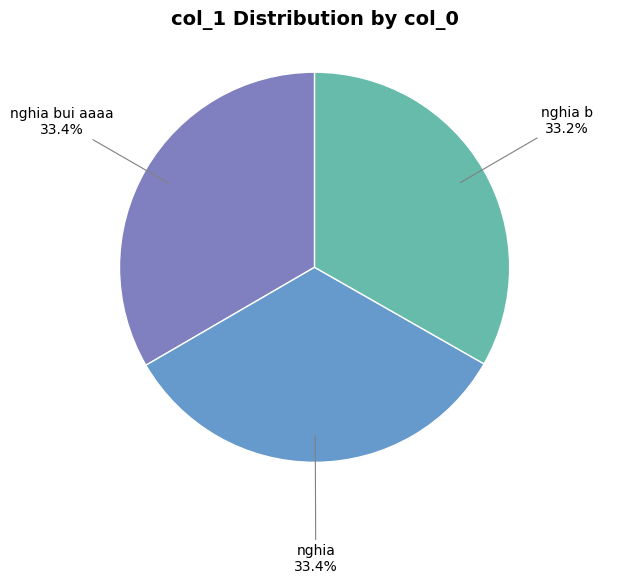

To the nearest percent, what portion does nghia bui aaaa represent?

33%